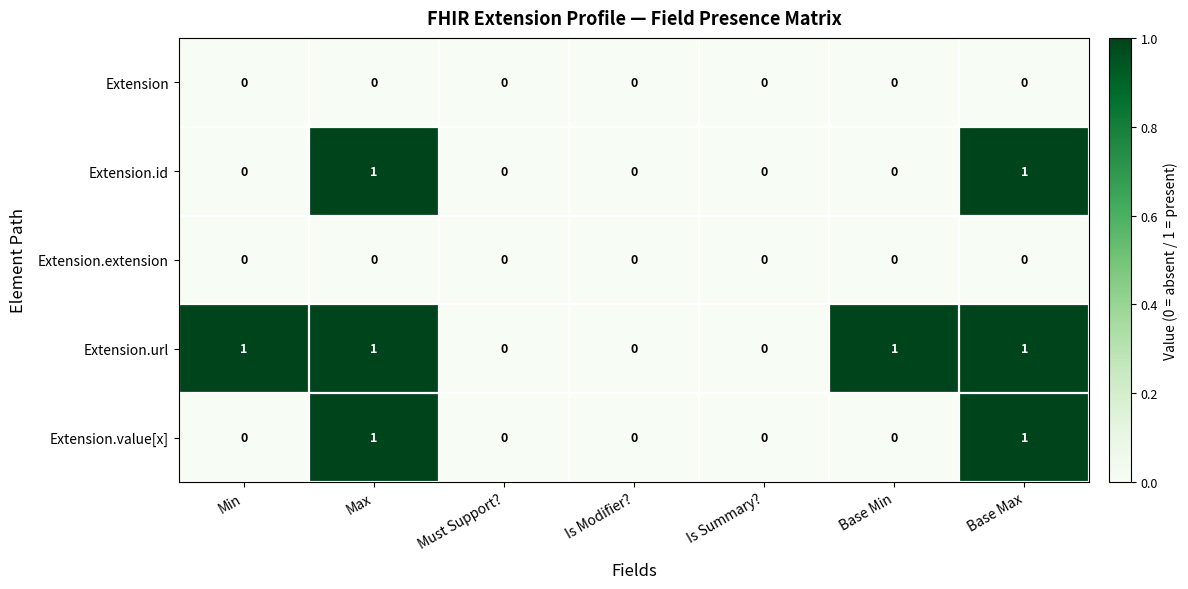

Is the value of Extension.extension at Is Summary? greater than the value of Extension.url at Base Min?

No